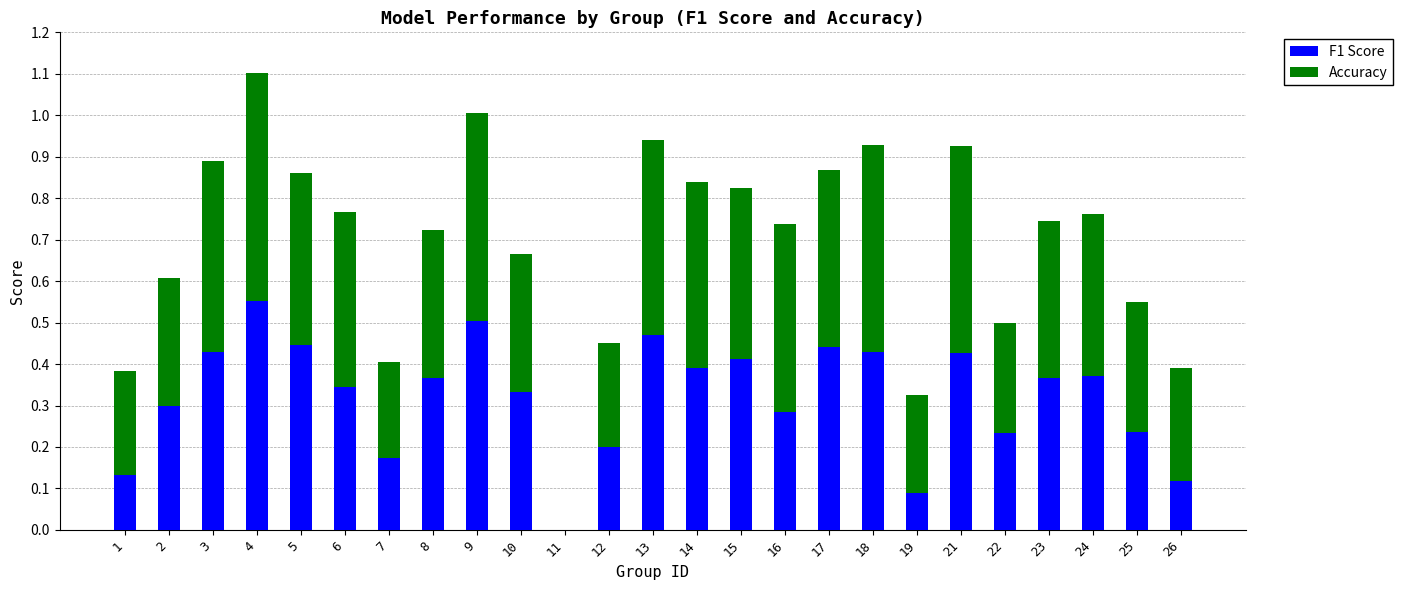

Which category has the highest value in the F1 Score series?

4